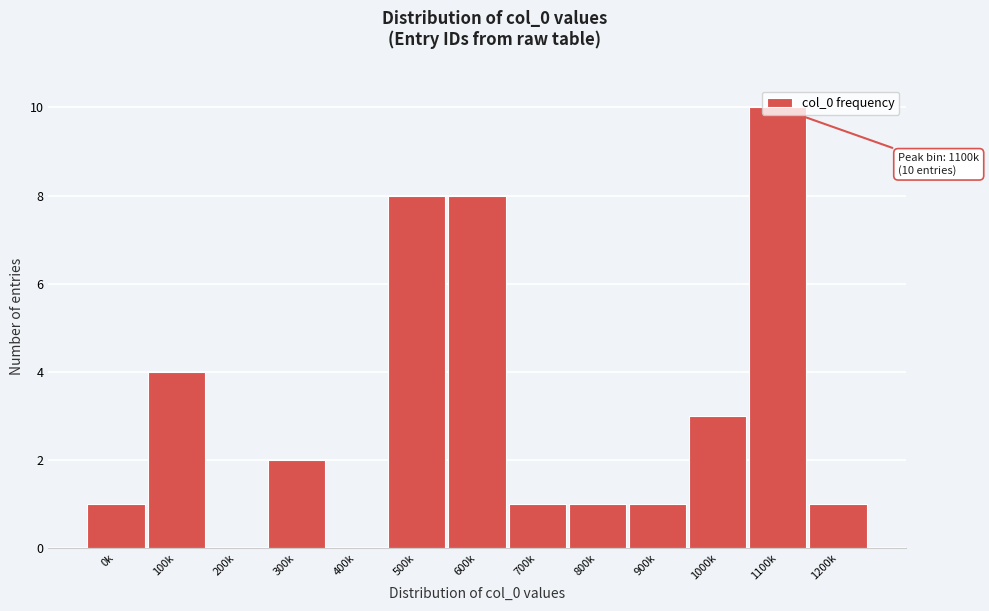

At which label is the value closest to 5?

100k